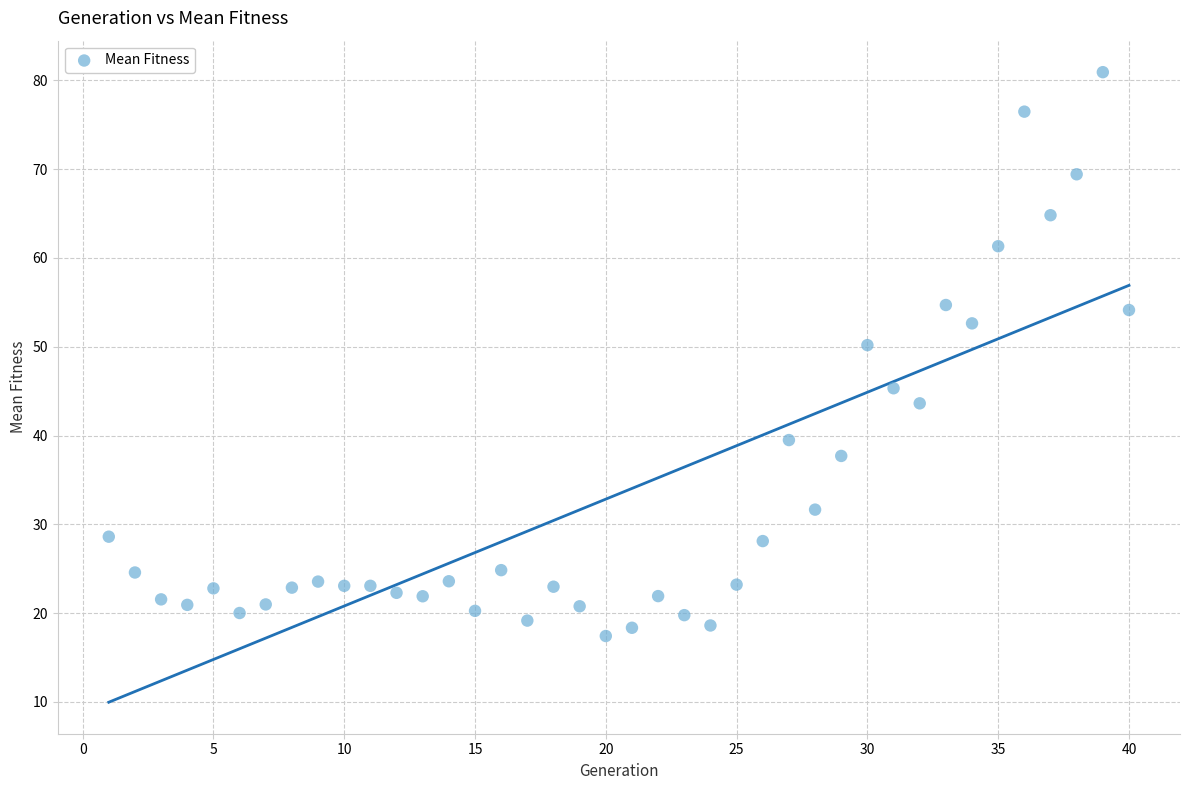

What is the range of Y values (max minus min)?

63.5